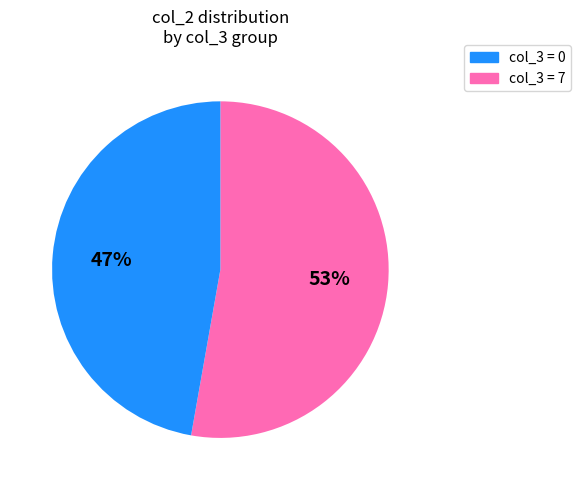

Is there a majority slice in this chart?

Yes